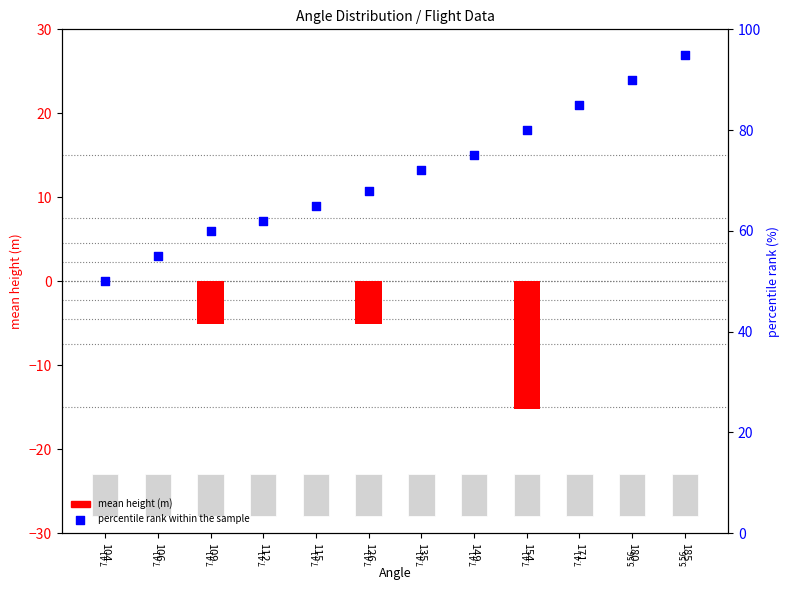

Which series has the largest total across all categories?

percentile rank within the sample